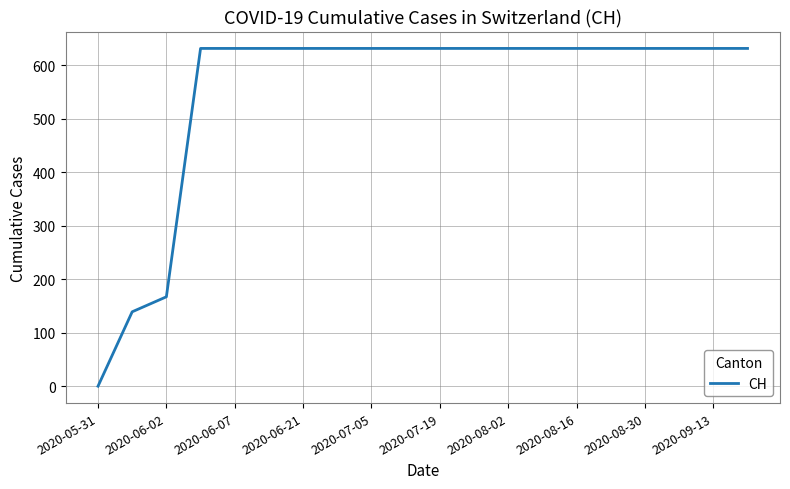

What is the greatest value displayed?

631